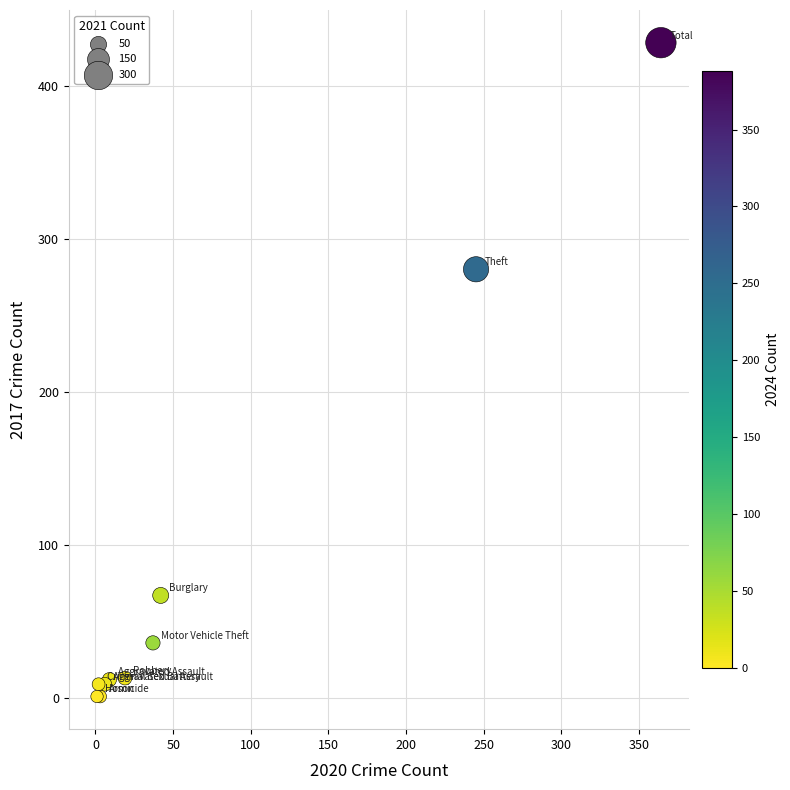

What Y value in the scatter plot is closest to 214?

280